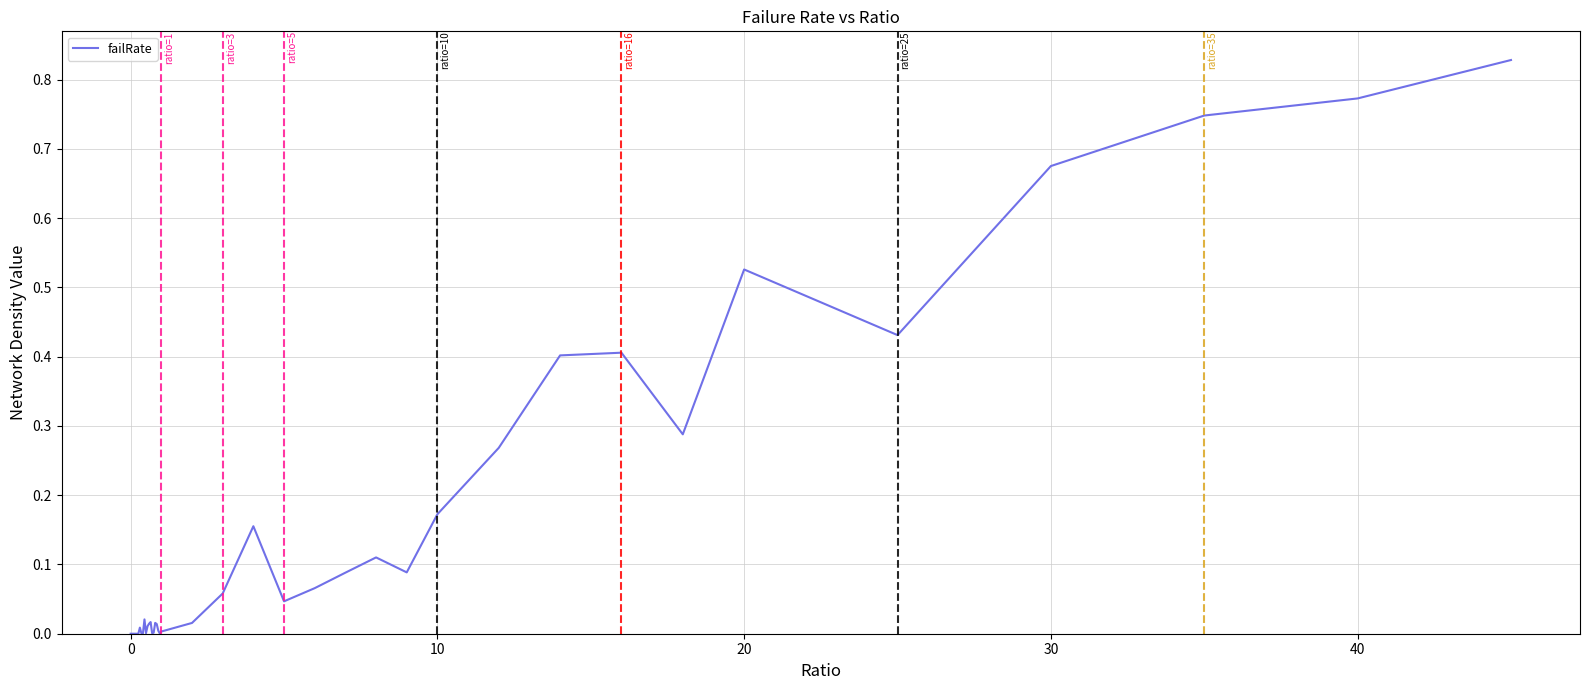

How many interior local valleys (lower than both neighbors) does the data have?

9